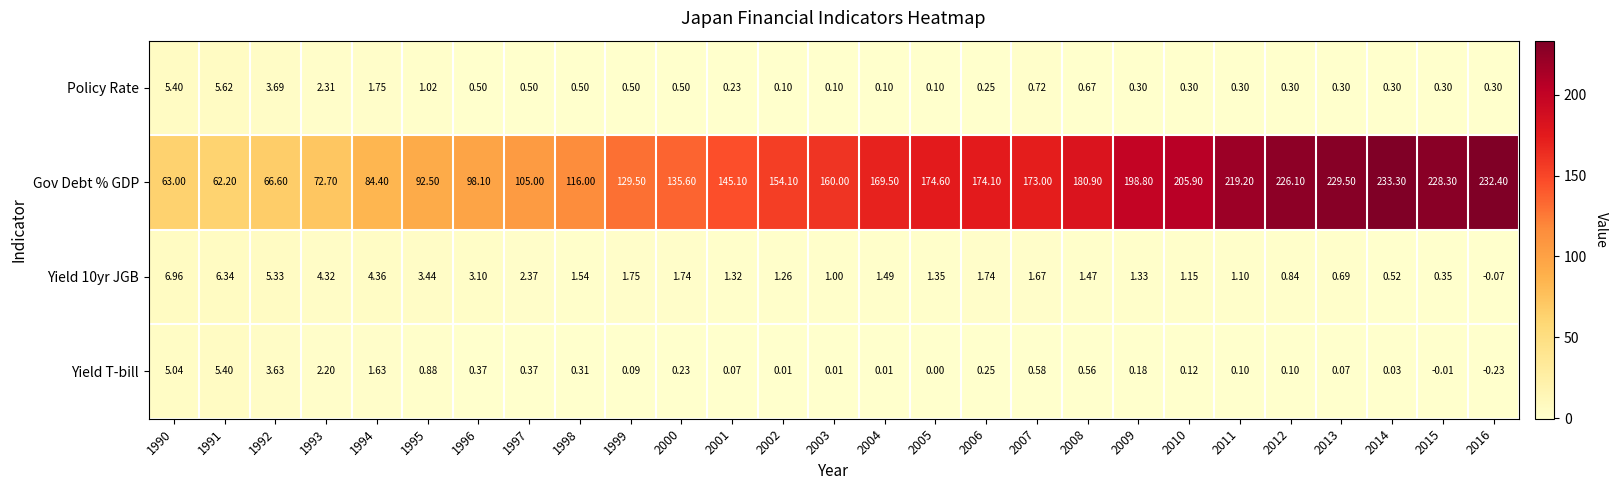

Which series has the largest total across all categories?

Gov Debt % GDP